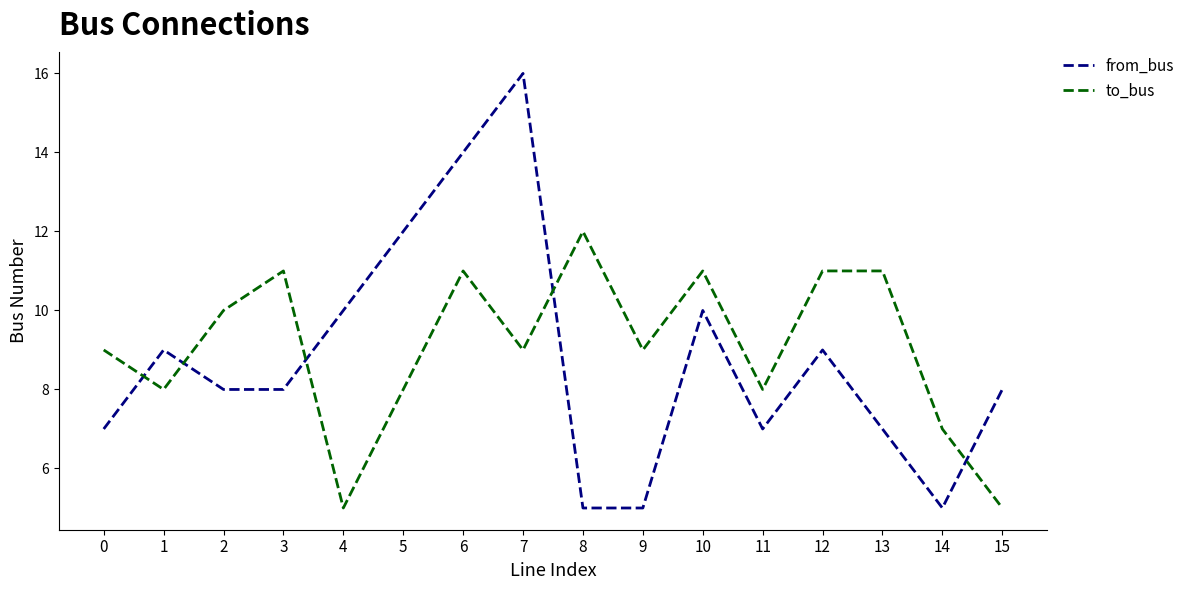

True or false: to_bus has more than 1 points higher than both neighbors.

True